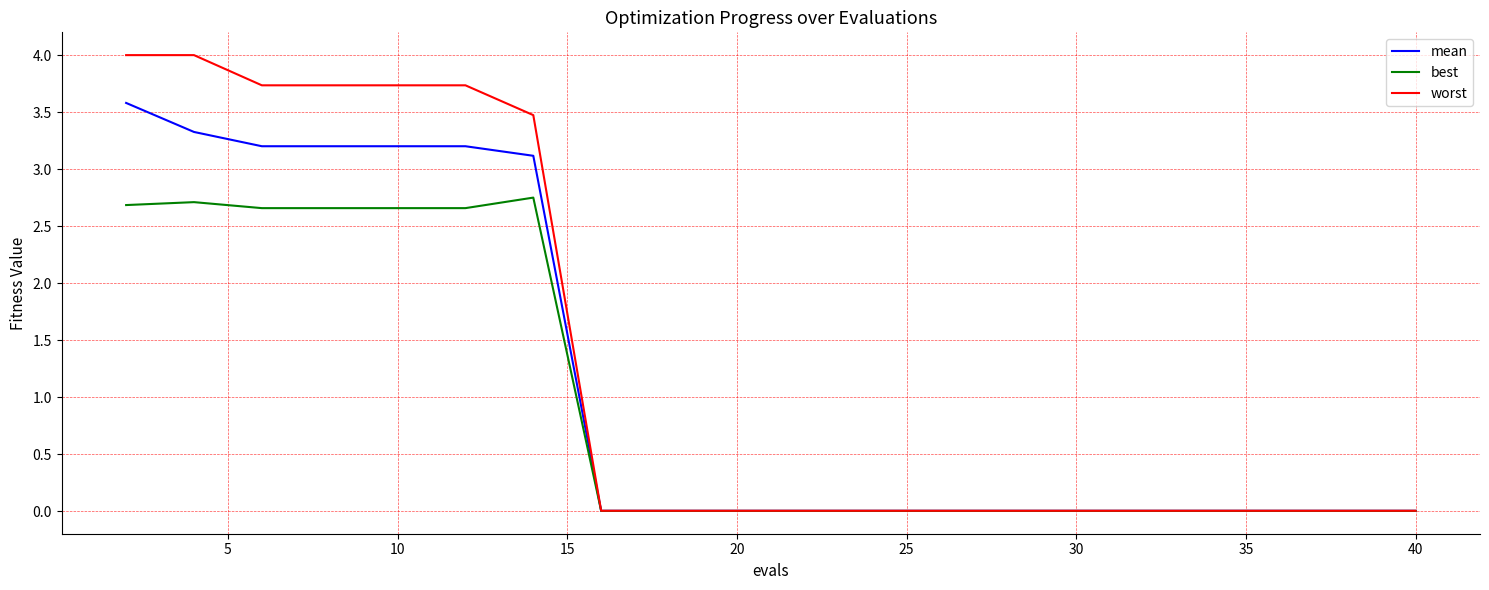

Rank the series by their maximum value, from lowest to highest.

best, mean, worst